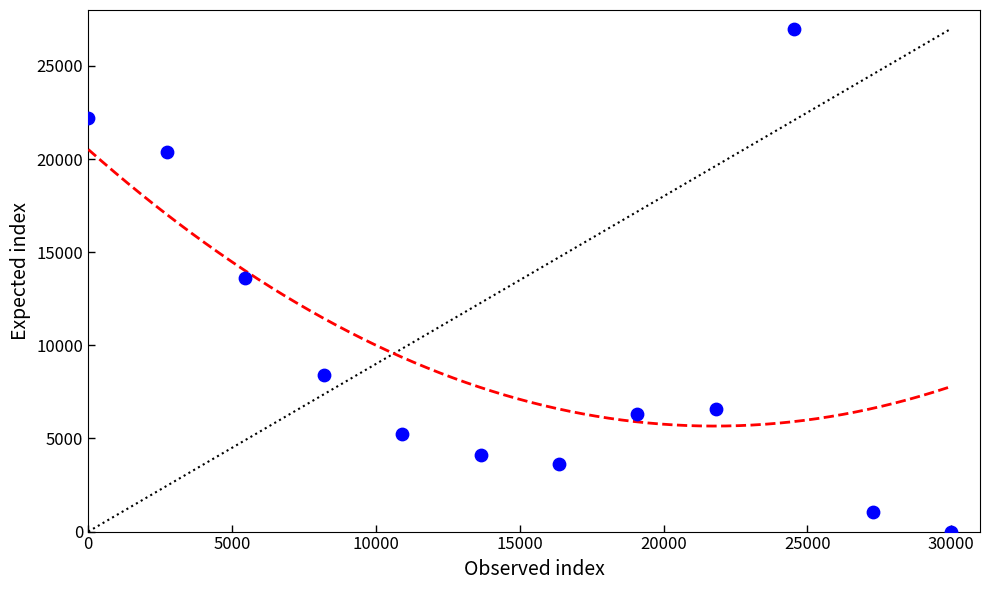

What is the range of X values (max minus min)?

30000.0